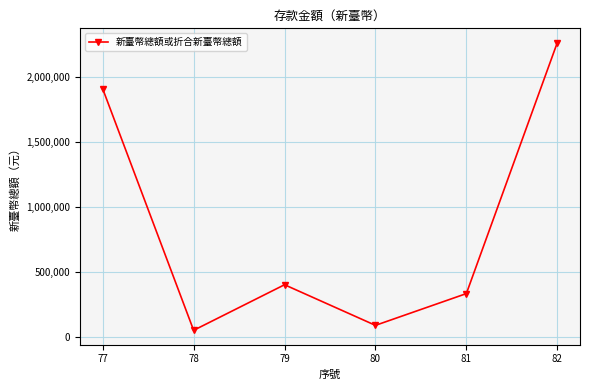

True or false: the data shows 540712 at 82.

False